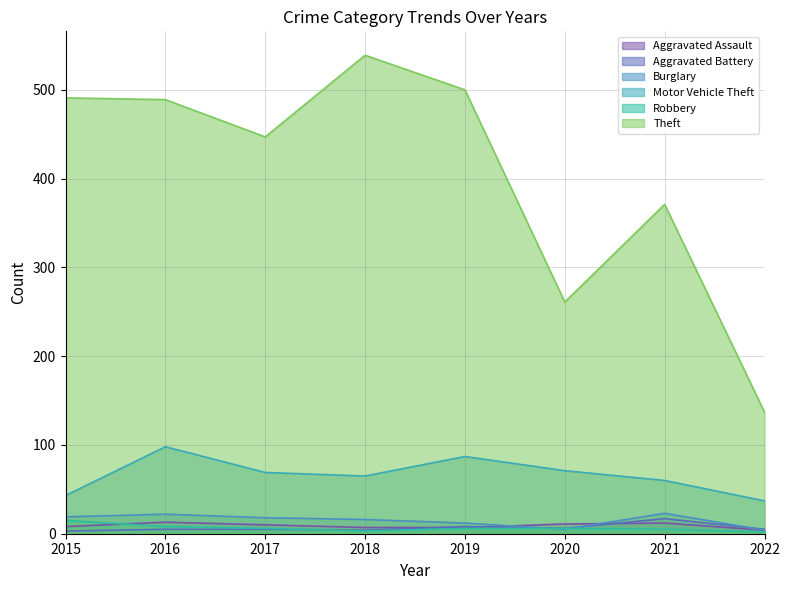

How many lines are shown in the chart?

6